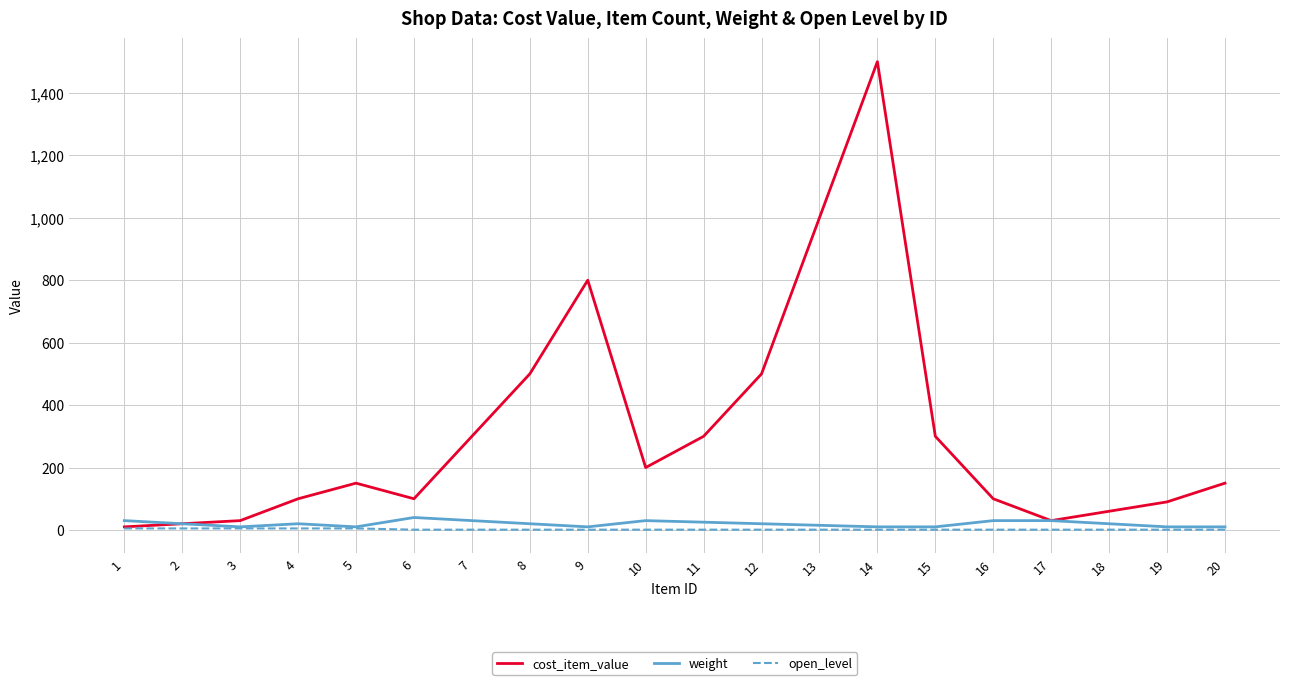

What value does the cost_item_value series have at 12, to the nearest 100?

500